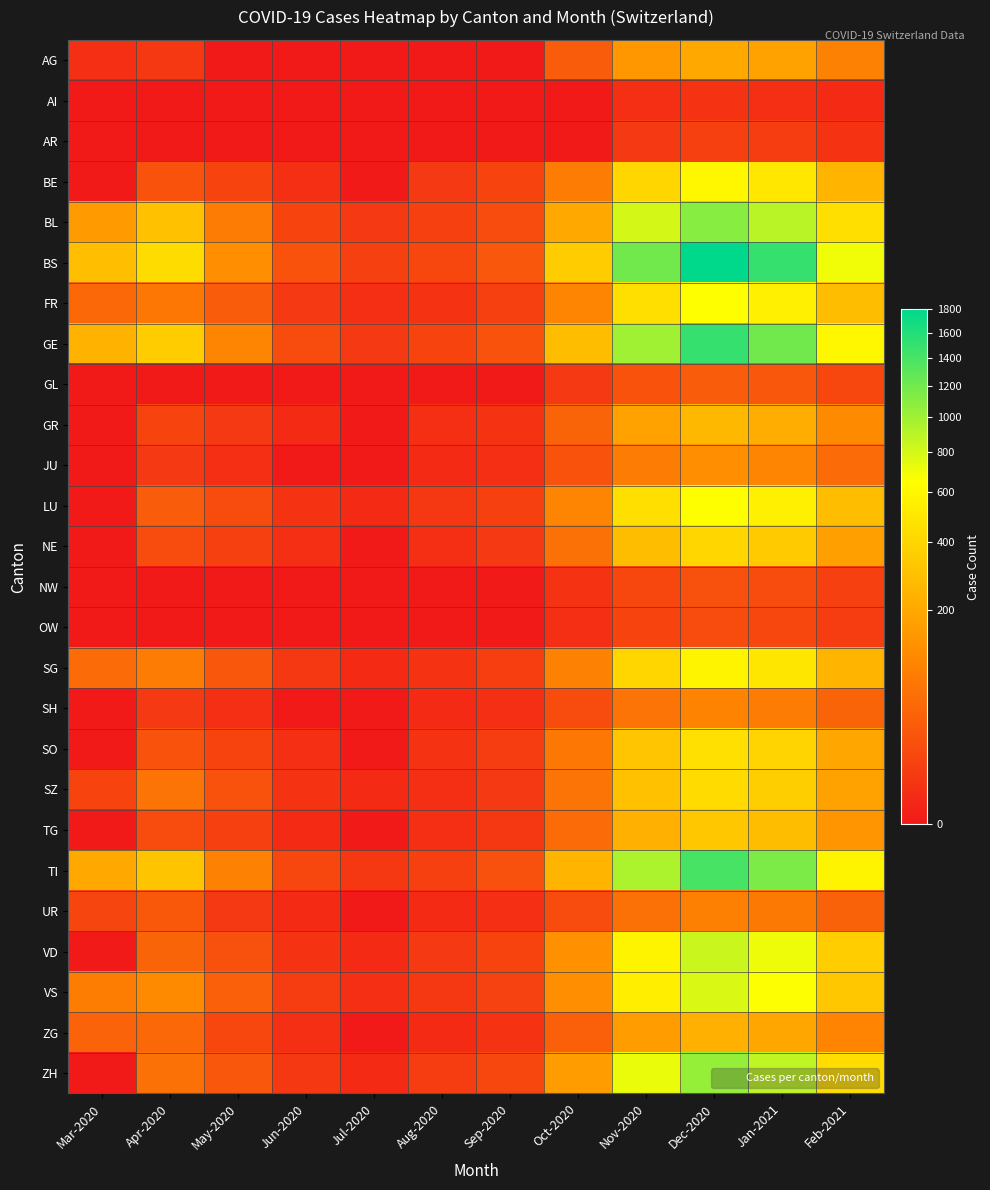

What is the greatest value displayed?

1800